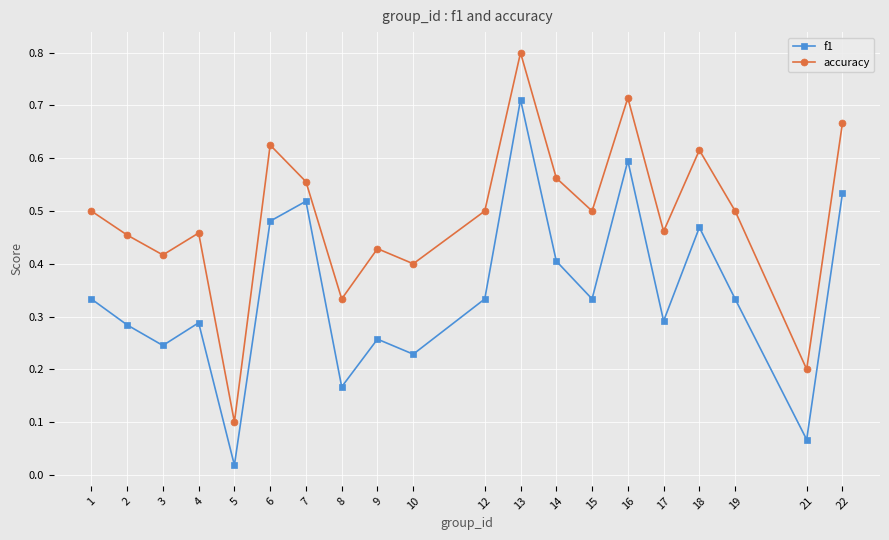

Which series has the largest range (max minus min)?

accuracy